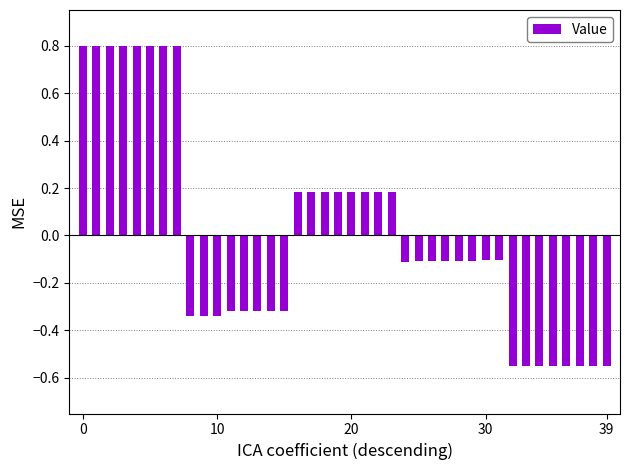

What is the greatest value displayed?

0.8